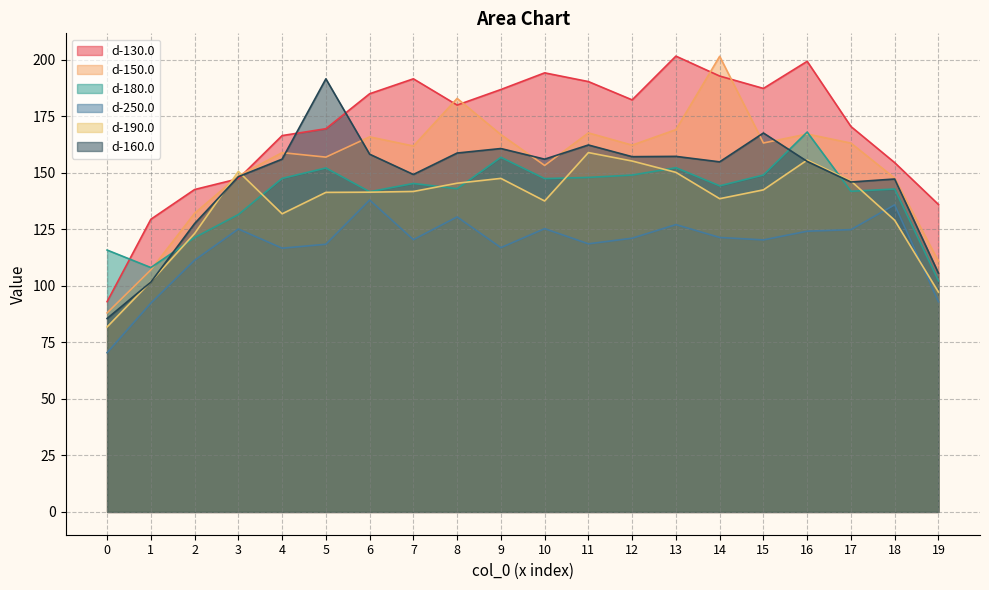

Between 6 and 11, which is larger?

11